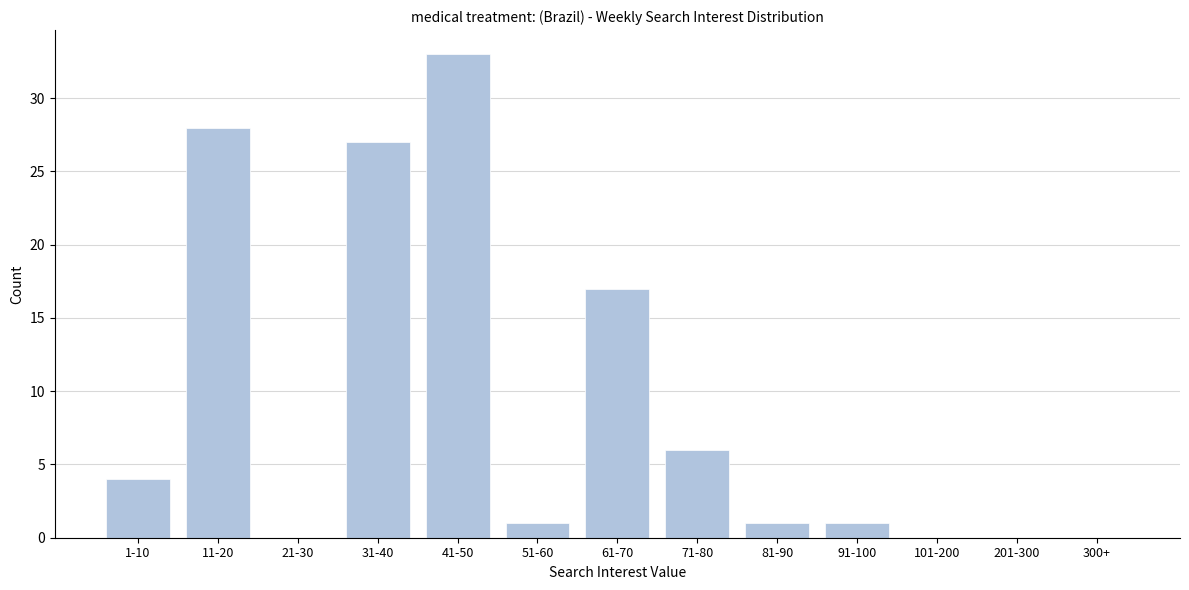

Reading left to right, list all the values displayed in this chart.

1-10=4	11-20=28	21-30=0	31-40=27	41-50=33	51-60=1	61-70=17	71-80=6	81-90=1	91-100=1	101-200=0	201-300=0	300+=0